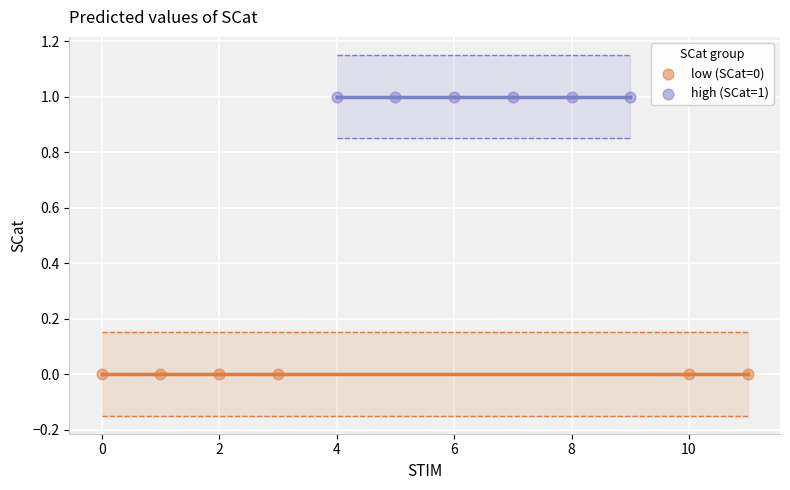

Which series reaches the maximum Y coordinate?

high (SCat=1)